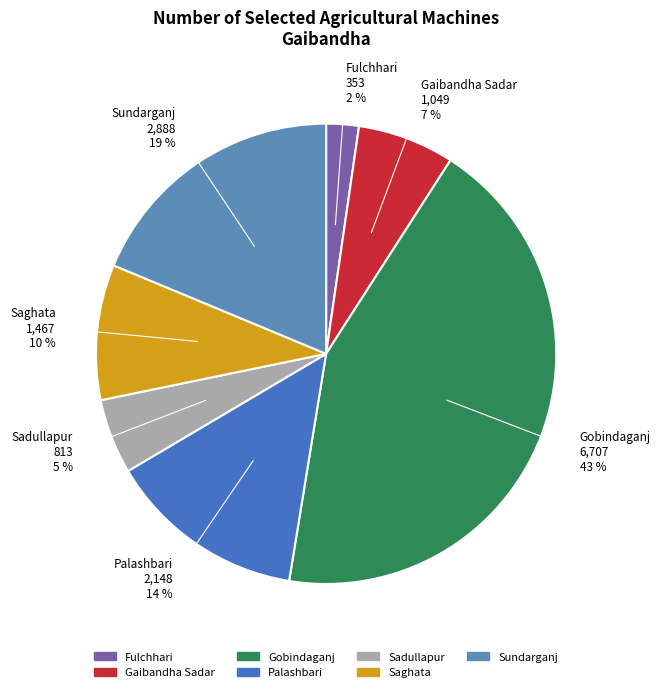

How many slices are in this pie chart?

7